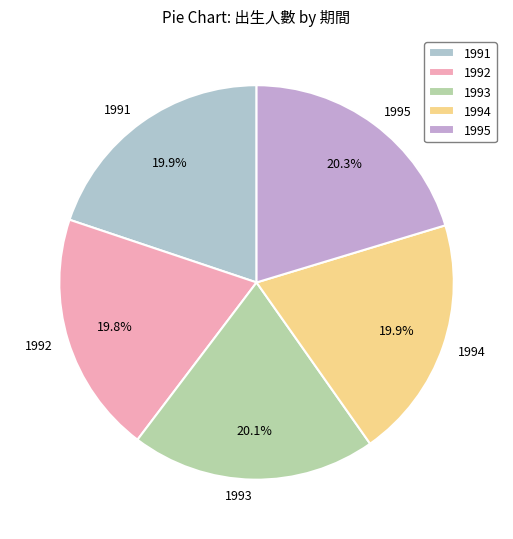

To the nearest percent, what is the average slice percentage?

20%